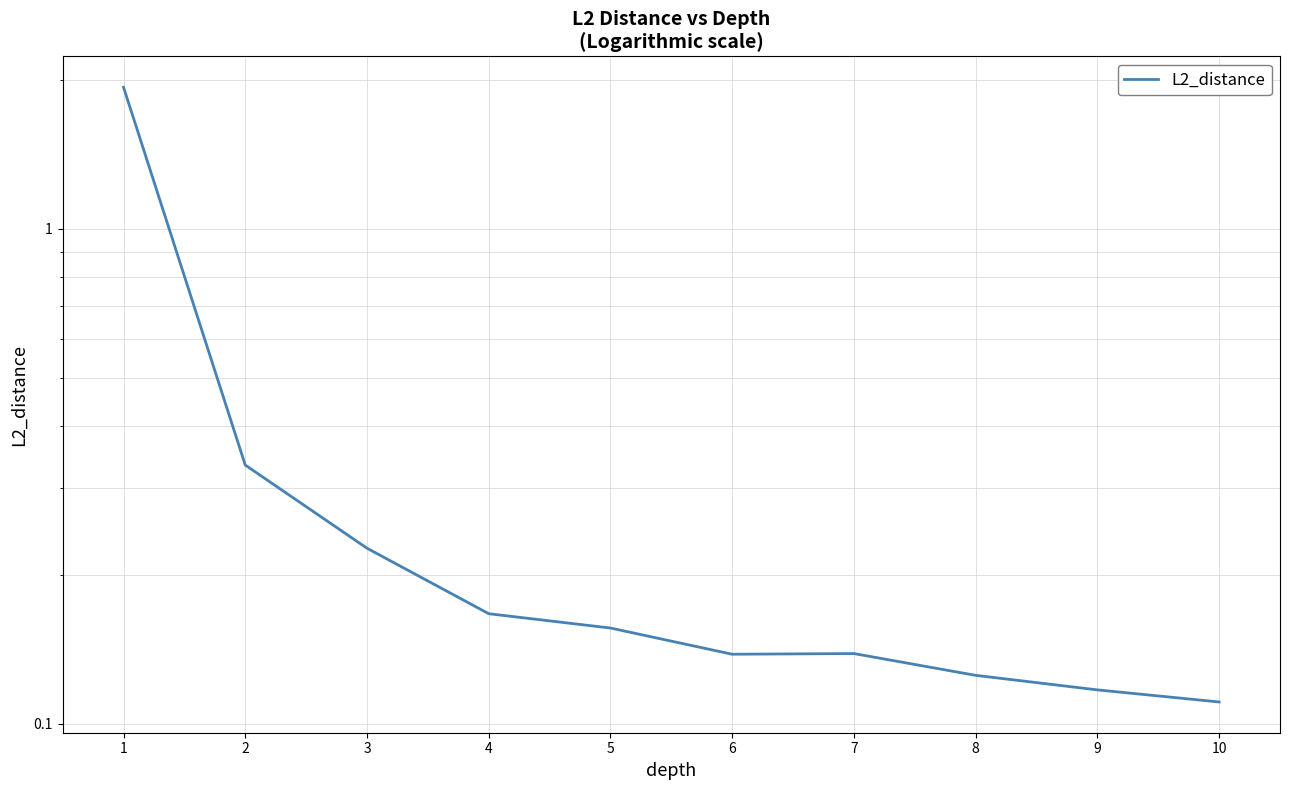

Reading left to right, what are all the values shown in this chart?

1=1.9	2=0.3	3=0.2	4=0.2	5=0.2	6=0.1	7=0.1	8=0.1	9=0.1	10=0.1